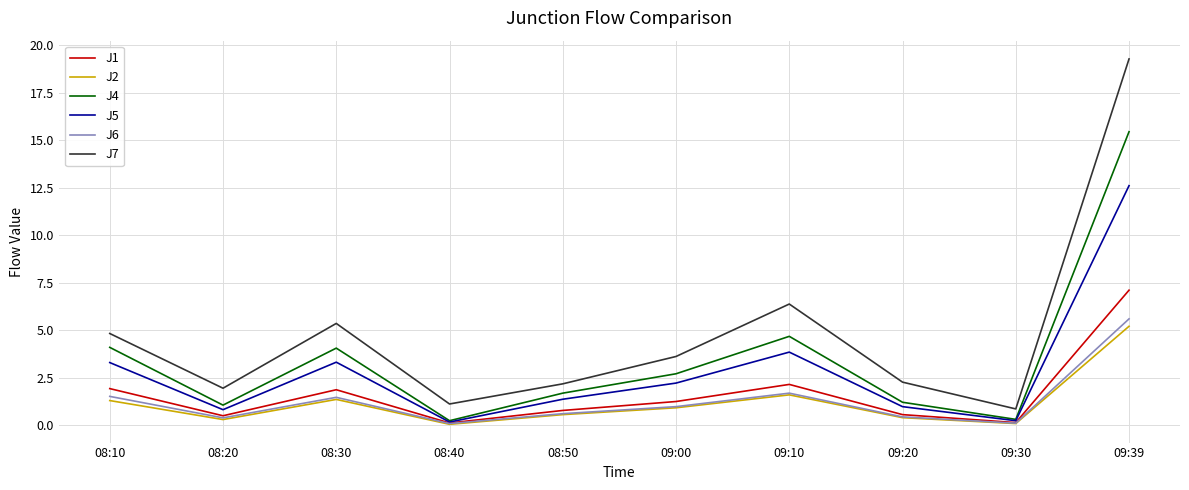

What is the difference between the highest and lowest values at 09:00?

2.7